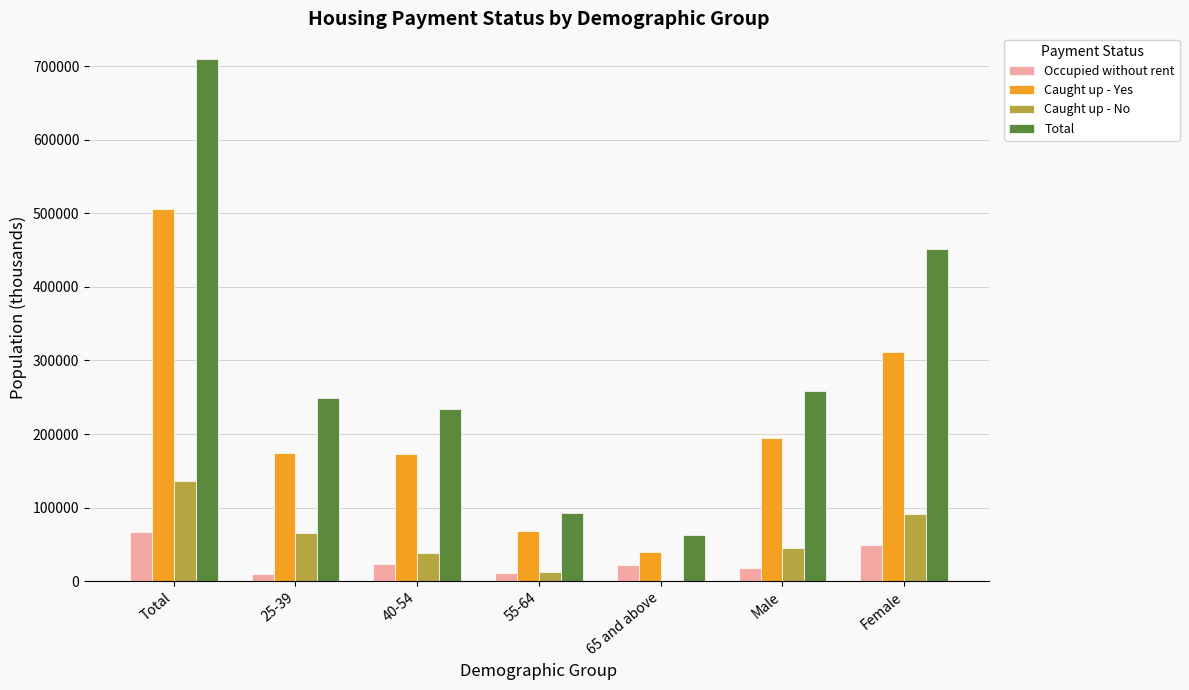

Is it true that Caught up - No equals 37875 at 40-54?

True